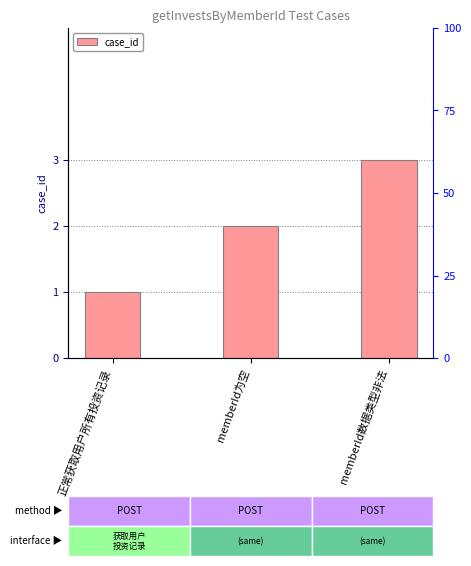

What is the minimum value shown in the chart?

1